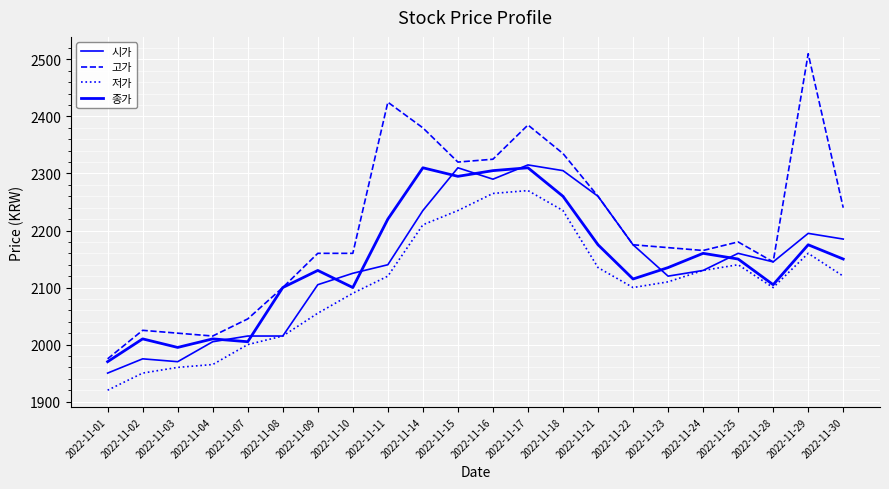

At which category is the sum across all series the highest?

2022-11-17